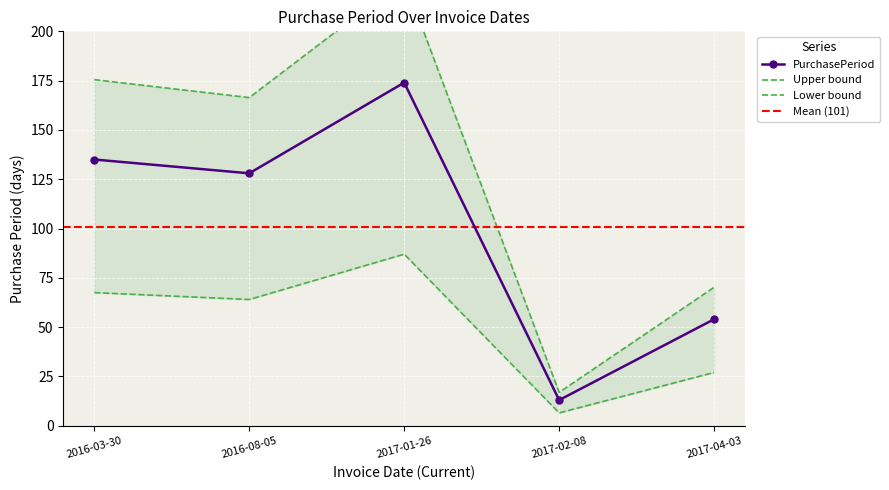

The chart shows a value of 72 at 2017-04-03. True or false?

False